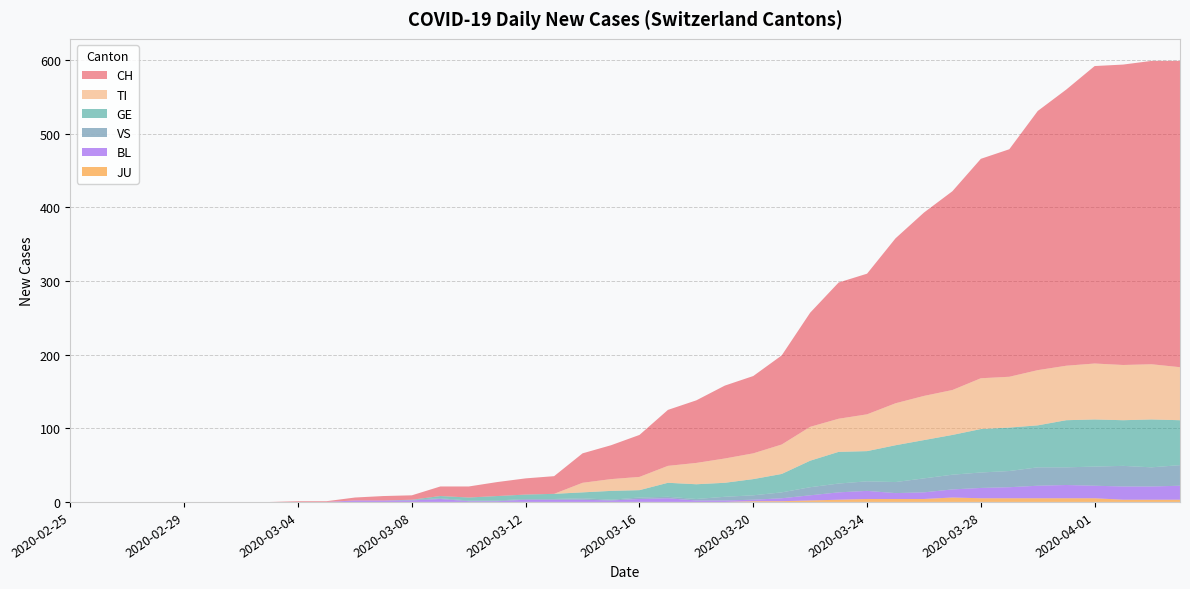

Reading left to right, list all the values displayed in this chart.

CH: 0	0	0	0	0	0	0	0	1	1	4	6	6	13	15	19	22	24	40	46	57	76	85	99	105	121	155	185	191	224	249	270	298	309	352	375	404	408	412	416
TI: 0	0	0	0	0	0	0	0	0	0	0	0	0	0	0	0	0	0	13	16	18	23	29	33	35	40	46	45	50	57	60	61	69	69	75	74	76	75	75	72
GE: 0	0	0	0	0	0	0	0	0	0	0	0	0	3	4	6	6	7	8	12	10	19	20	19	22	25	36	43	41	50	52	54	59	59	57	64	64	62	65	61
VS: 0	0	0	0	0	0	0	0	0	0	0	0	1	1	1	1	1	1	2	1	2	2	2	5	6	8	11	12	13	15	19	20	21	22	25	24	26	28	26	28
BL: 0	0	0	0	0	0	0	0	0	0	2	2	2	4	1	1	3	3	3	2	4	5	2	2	2	4	7	10	11	8	9	11	14	15	17	18	17	18	18	19
JU: 0	0	0	0	0	0	0	0	0	0	0	0	0	0	0	0	0	0	0	0	0	0	0	0	1	1	2	3	4	4	4	6	5	5	5	5	5	3	3	3